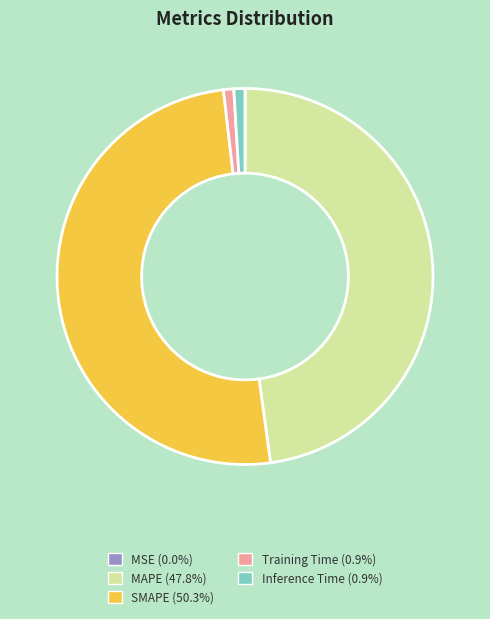

Which slice is the largest?

SMAPE